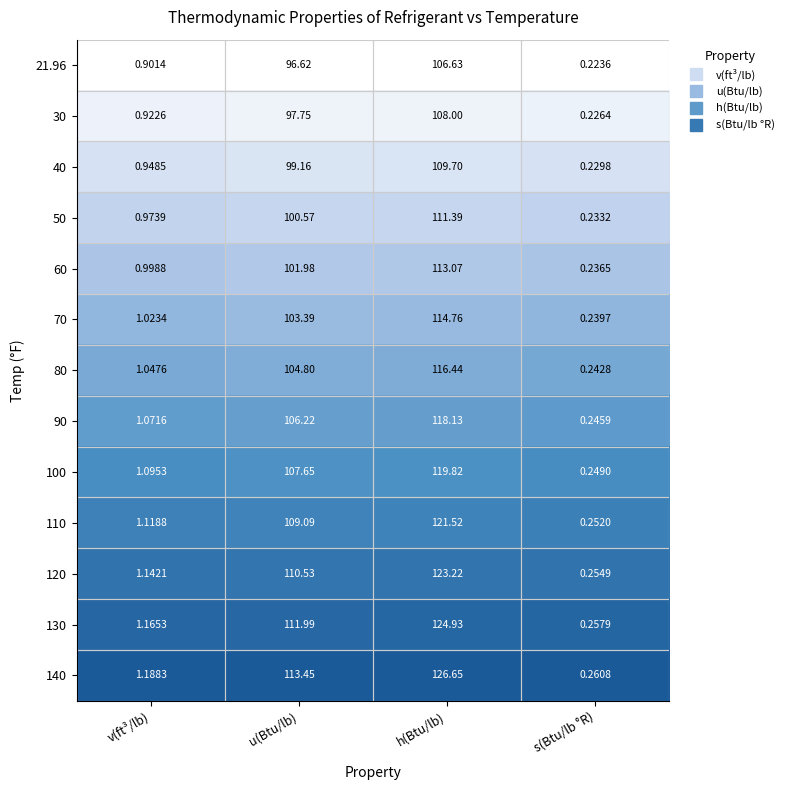

Is the value of 100 at s(Btu/lb °R) greater than the value of 60 at u(Btu/lb)?

No